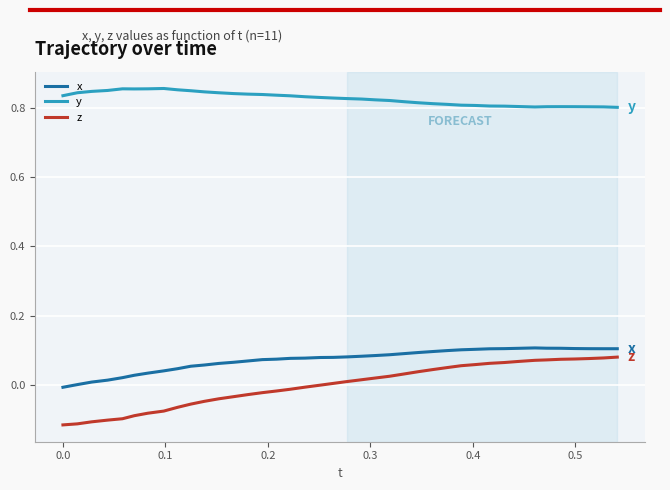

Which series has the largest total across all categories?

y